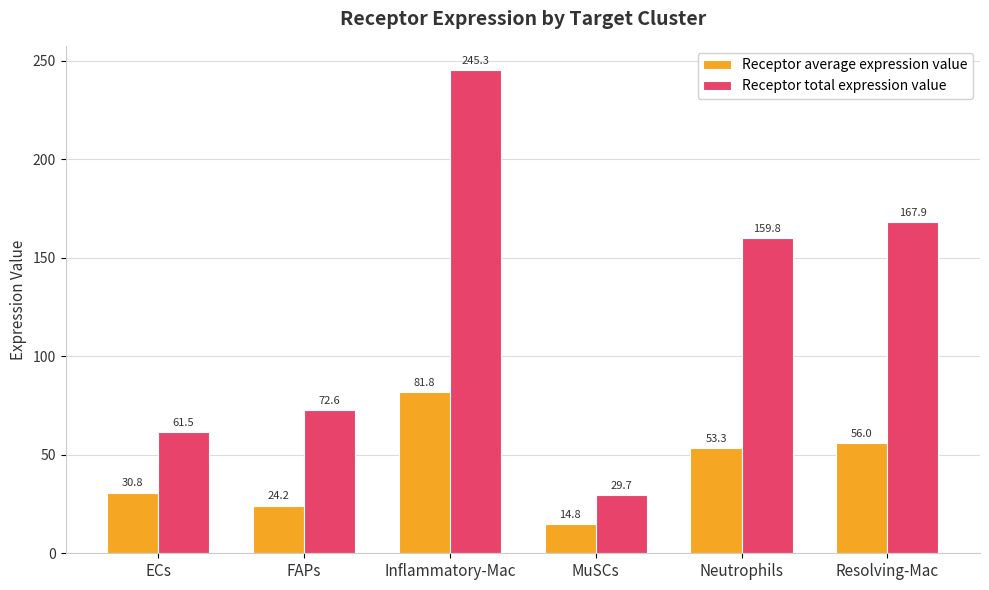

Reading left to right, extract all data points from this chart.

Receptor average expression value: 30.8	24.2	81.8	14.8	53.3	56.0
Receptor total expression value: 61.5	72.6	245.3	29.7	159.8	167.9